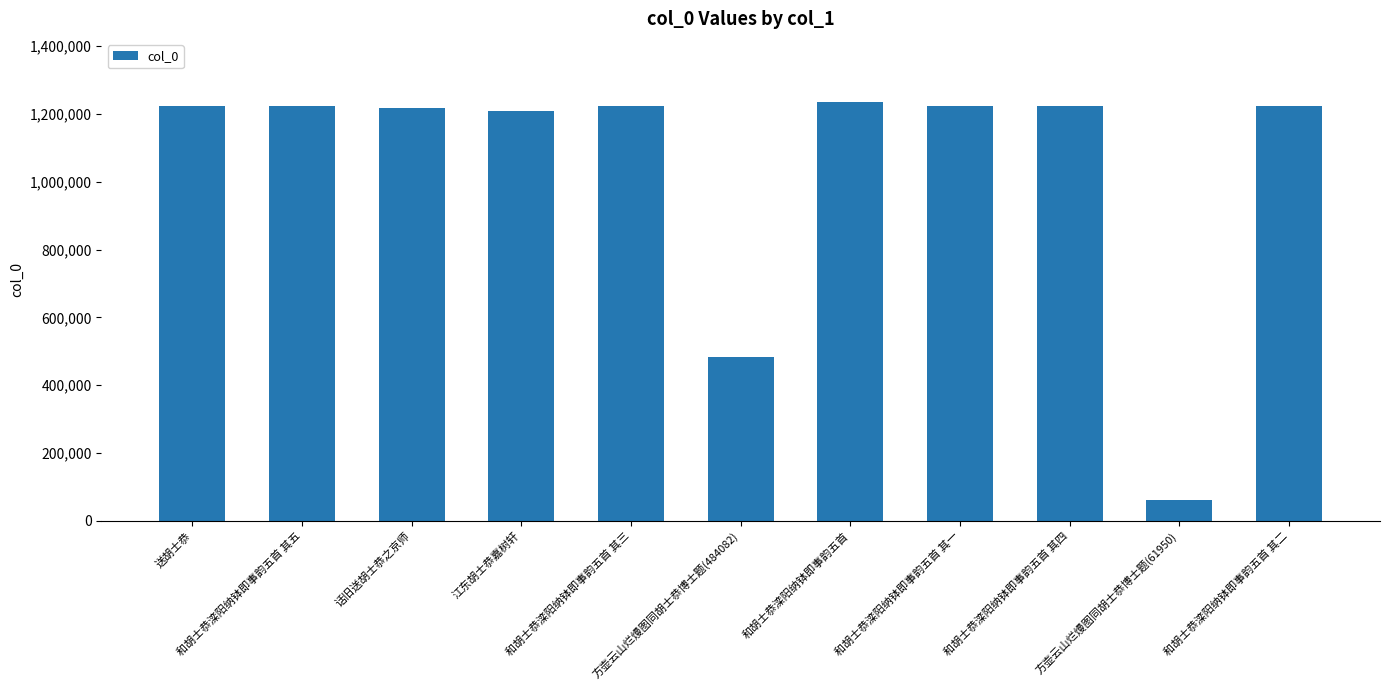

At which label does the data first exceed 1225076?

和胡士恭滦阳纳钵即事韵五首 其五